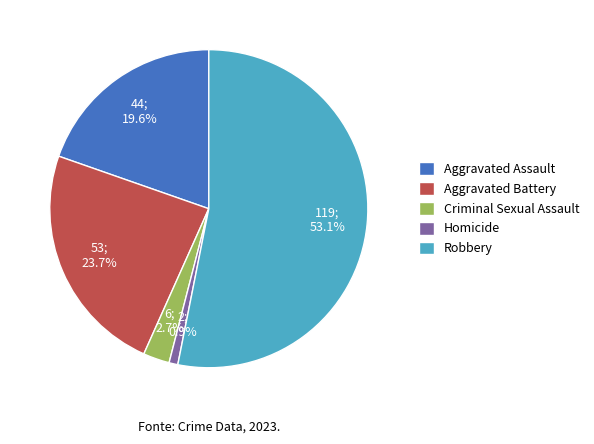

Which slice is the smallest?

Homicide